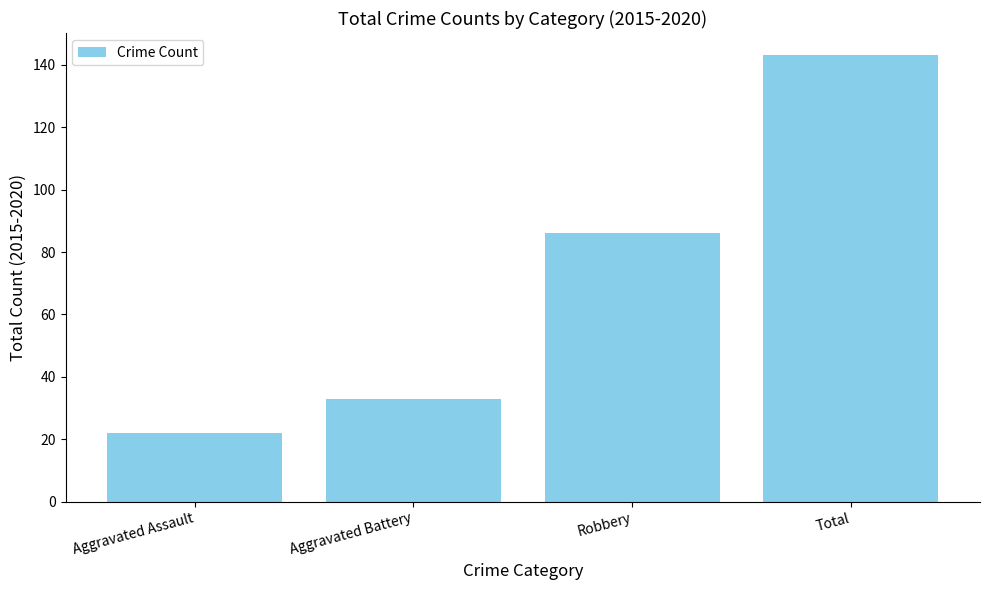

Are the bars horizontal?

No